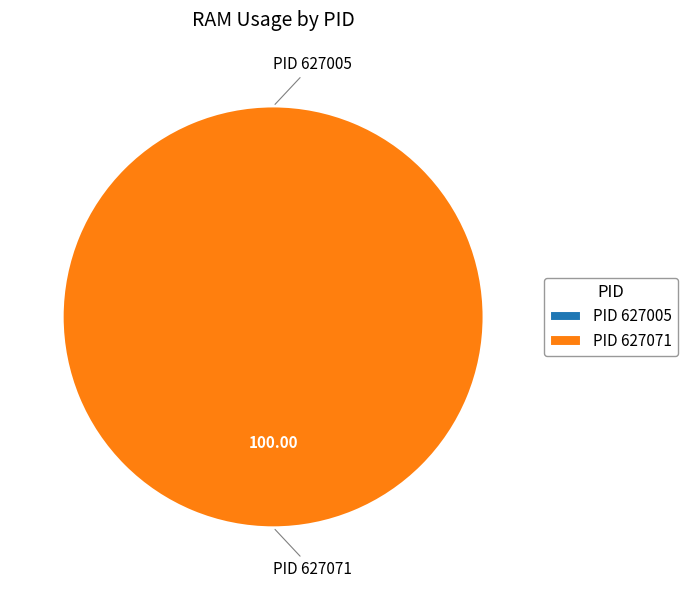

What percentage is the 627071 slice, to the nearest percent?

100%